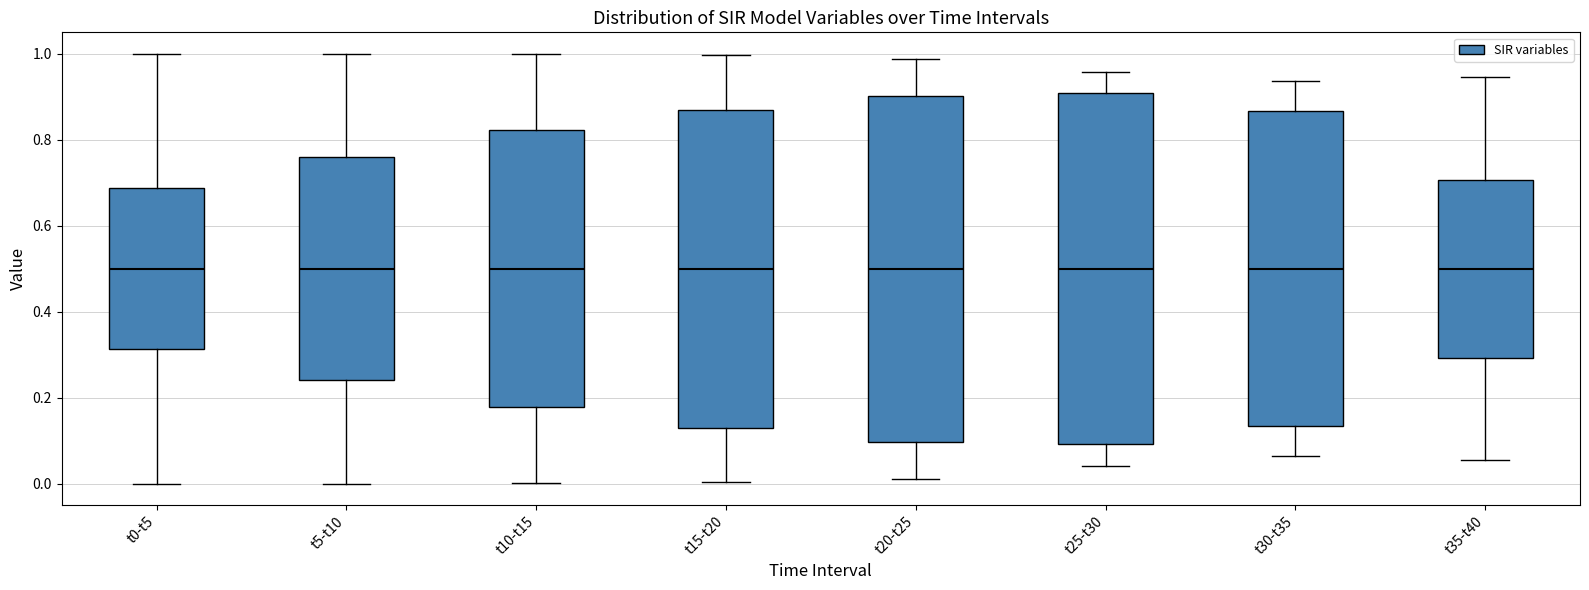

Reading left to right, read every box against the y-axis: the position of its median line, the range the box covers, and the ends of its whiskers. The values are not printed on the chart, so give them approximately, as read against the axis.

t0-t5: median 0.50, box 0.32 to 0.68, whiskers 0.00 to 1.00
t5-t10: median 0.50, box 0.24 to 0.76, whiskers 0.00 to 1.00
t10-t15: median 0.50, box 0.18 to 0.82, whiskers 0.00 to 1.00
t15-t20: median 0.50, box 0.12 to 0.88, whiskers 0.00 to 1.00
t20-t25: median 0.50, box 0.10 to 0.90, whiskers 0.02 to 0.98
t25-t30: median 0.50, box 0.10 to 0.90, whiskers 0.04 to 0.96
t30-t35: median 0.50, box 0.14 to 0.86, whiskers 0.06 to 0.94
t35-t40: median 0.50, box 0.30 to 0.70, whiskers 0.06 to 0.94